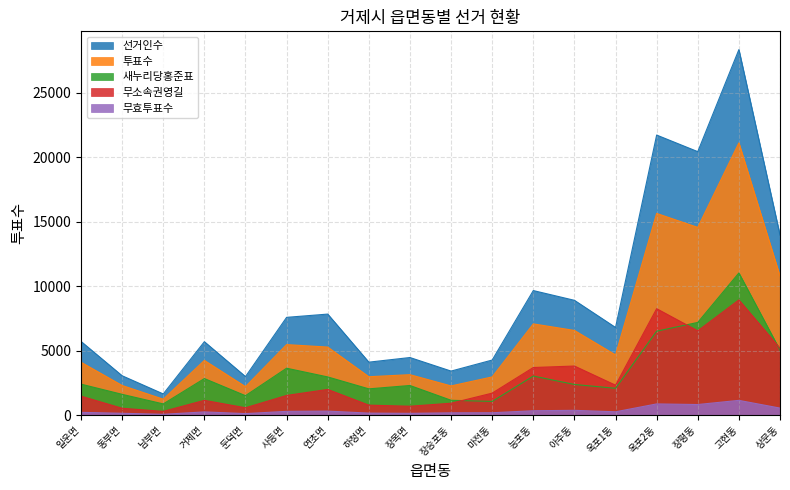

List the labels in order of 무소속권영길 value, smallest first.

남부면, 동부면, 둔덕면, 장목면, 하청면, 장승포동, 거제면, 일운면, 사등면, 마전동, 연초면, 옥포1동, 능포동, 아주동, 상문동, 장평동, 옥포2동, 고현동